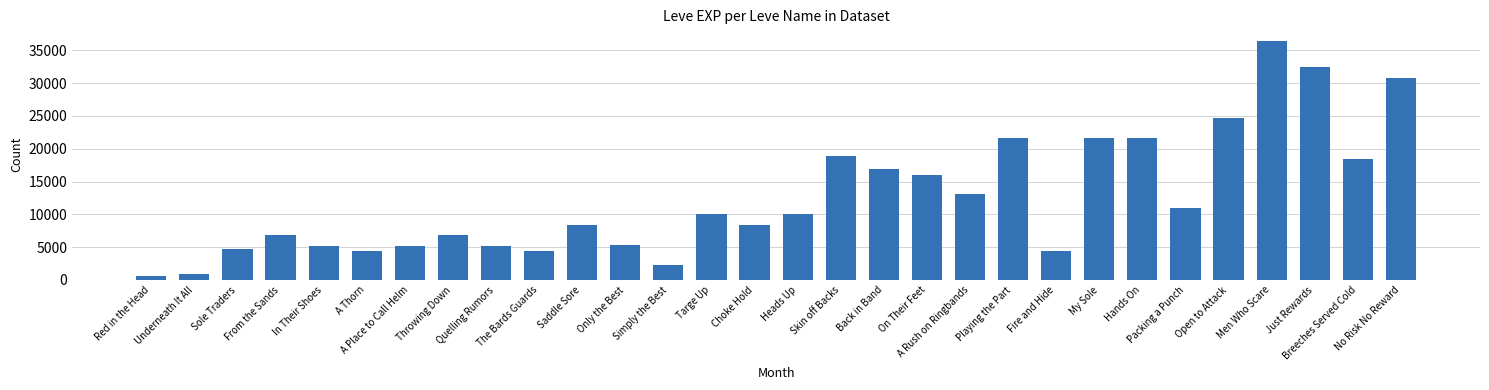

How many categories are shown in the chart?

30